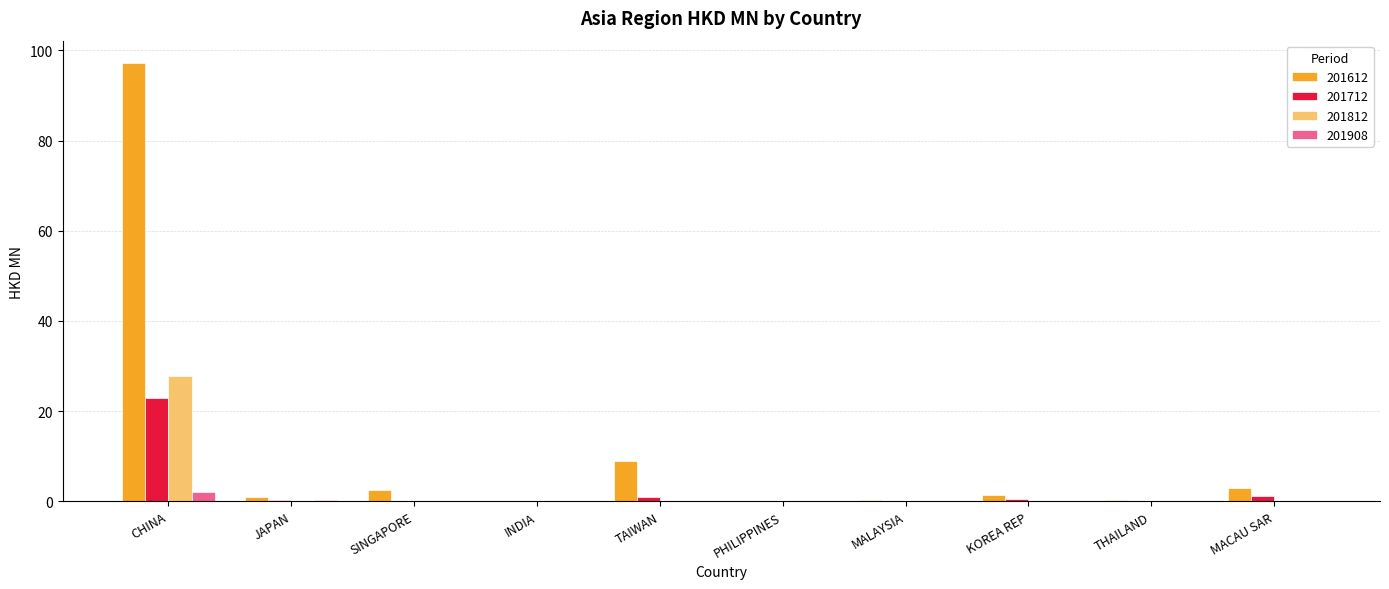

What is the sum of all 201812 values?

28.3